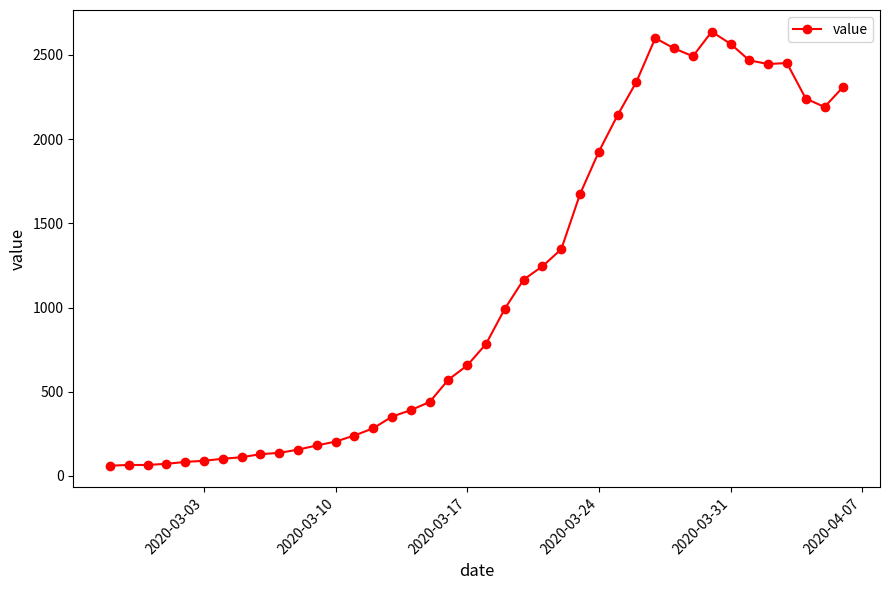

True or false: there are more than 0 points higher than both neighbors.

True